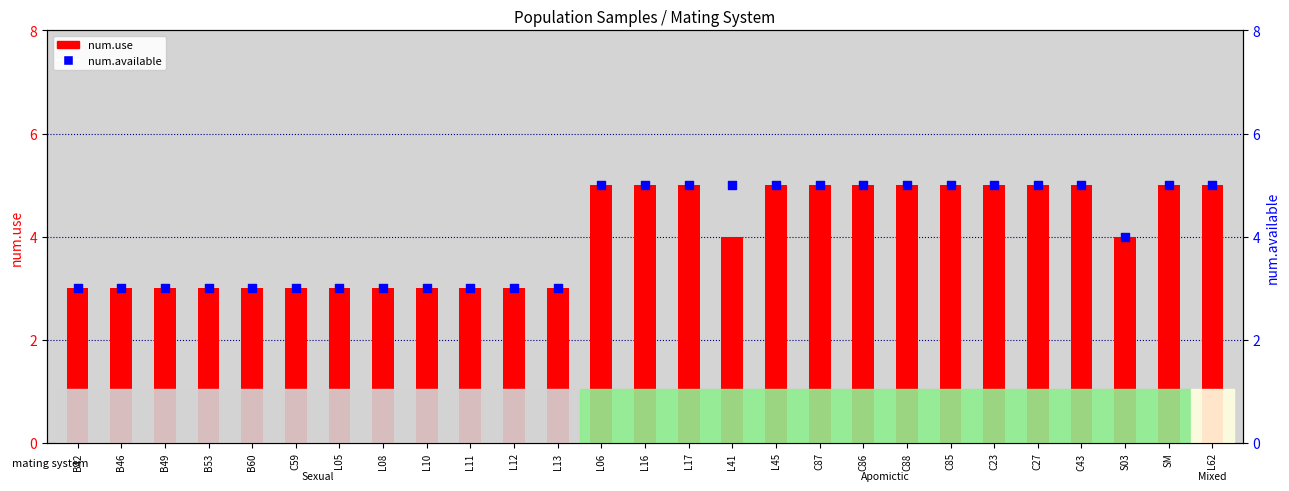

Which series contains the lowest Y value?

num.use